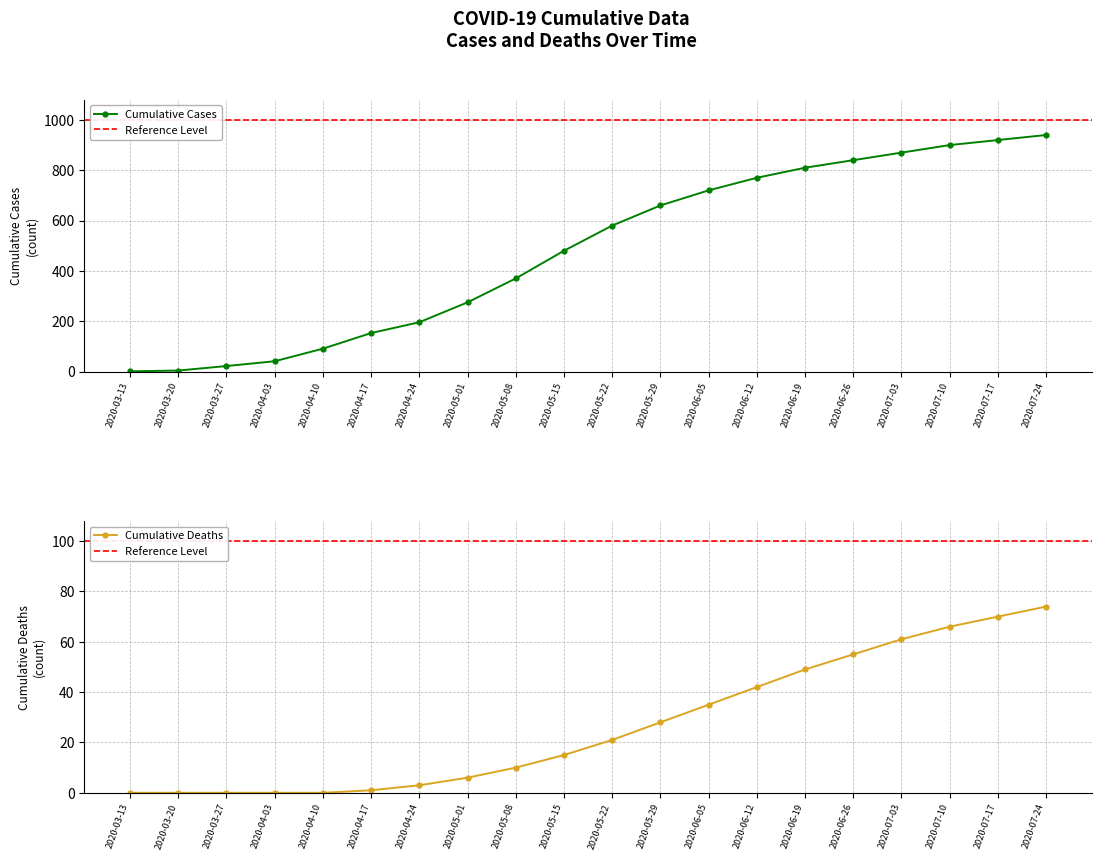

At 2020-03-27, list the series in order from largest to smallest.

cases, deaths